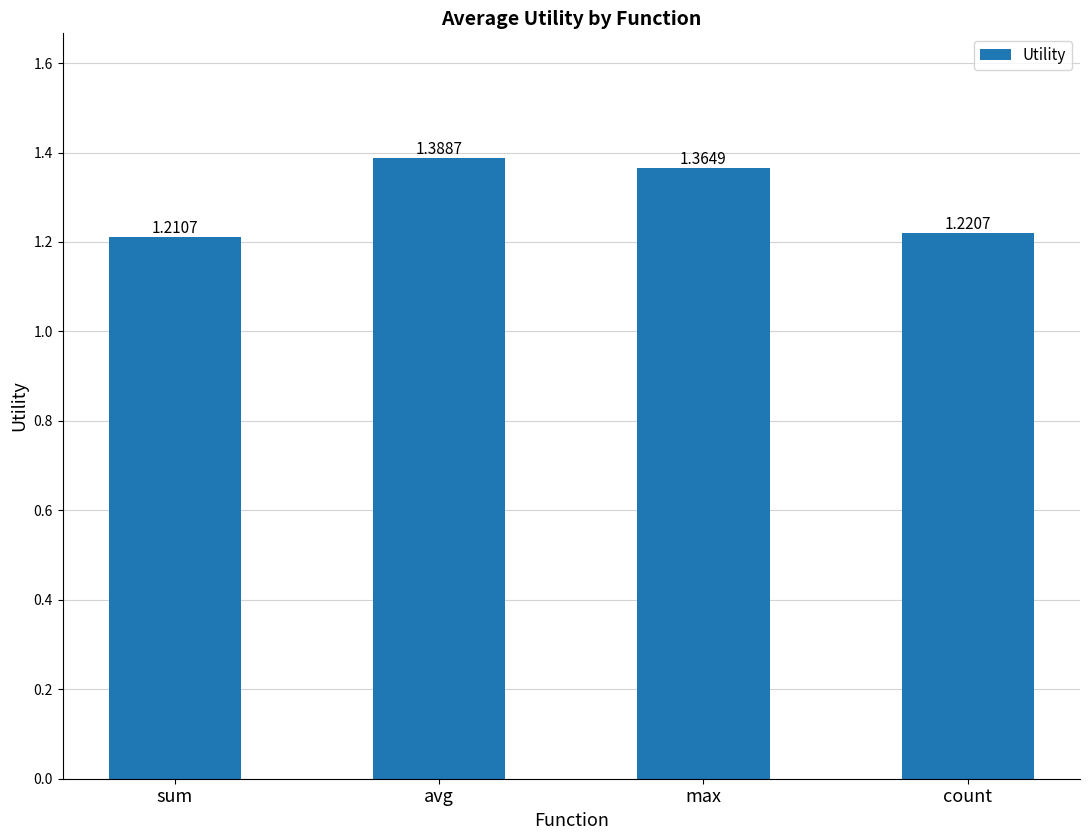

Rank the categories by value from highest to lowest.

avg, max, count, sum